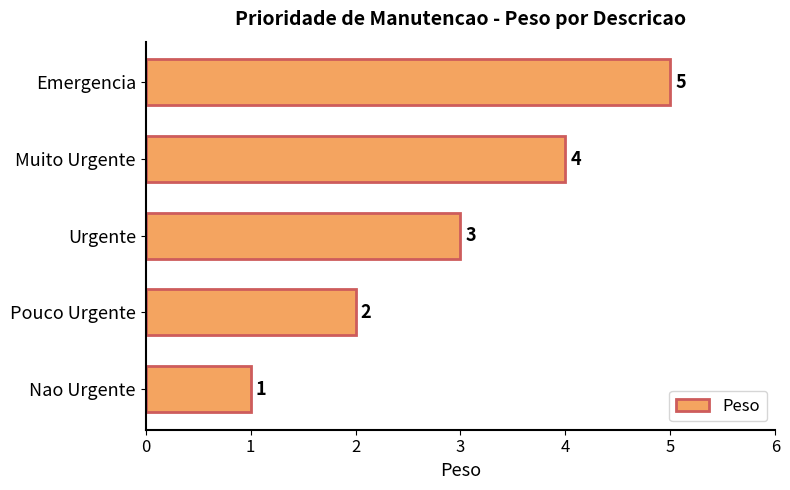

How many values are between 2 and 4?

3